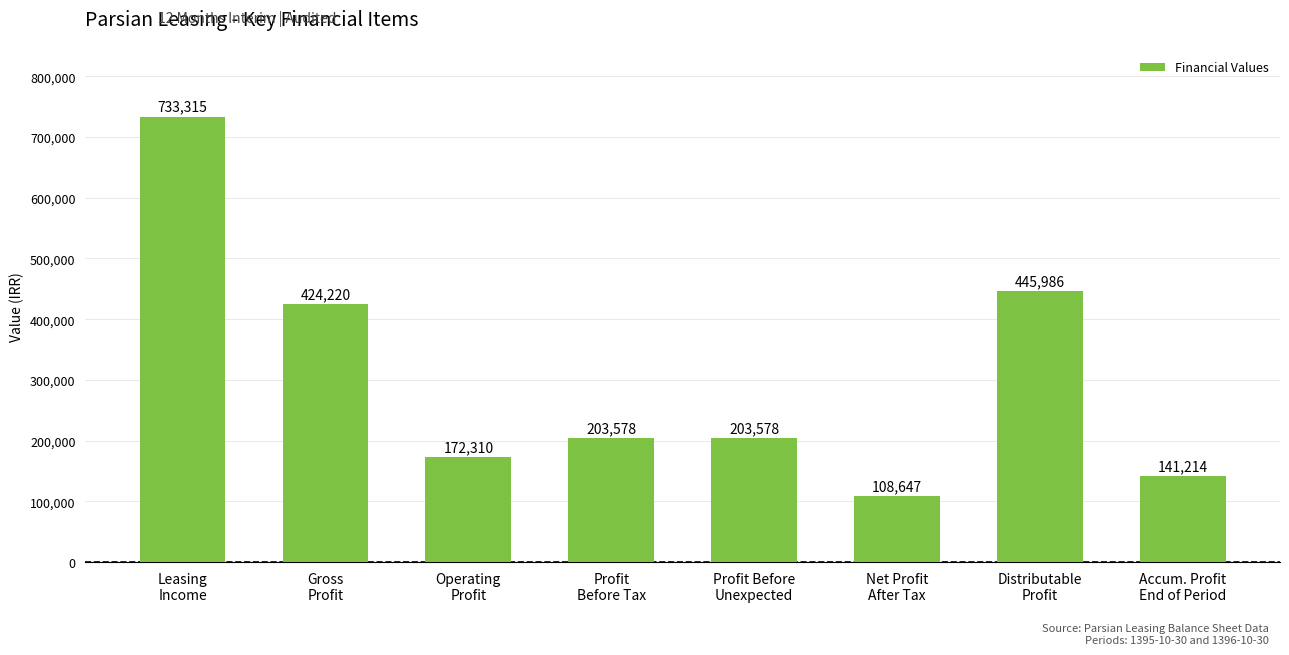

What is the sum of the values at Distributable
Profit and Profit
Before Tax?

649564